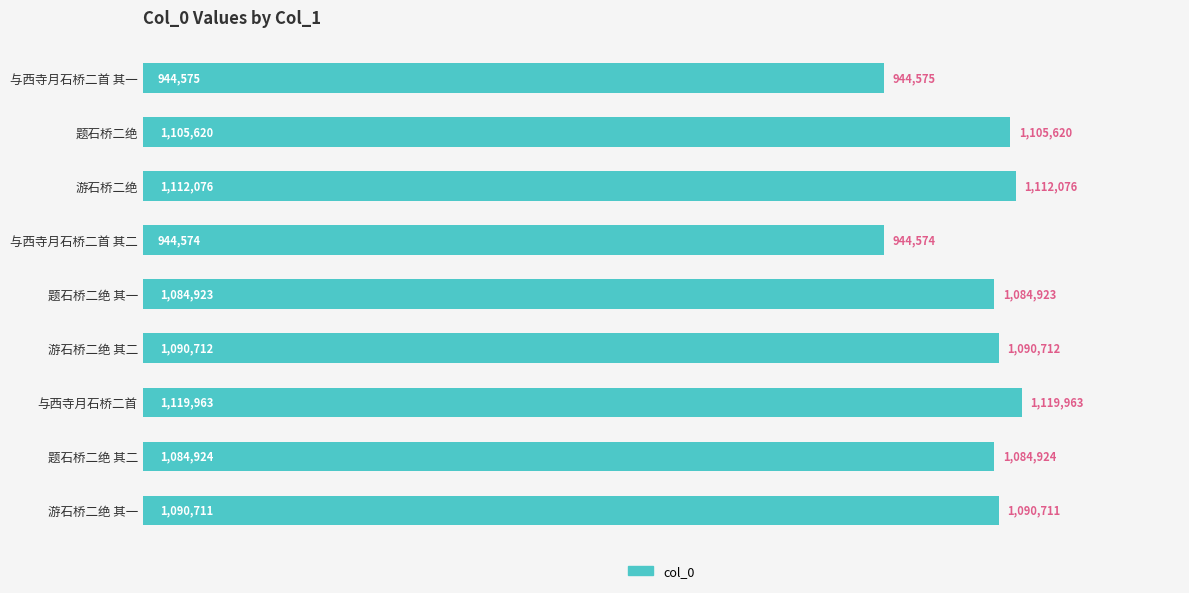

Where is the data nearest to the value 1032268?

题石桥二绝 其一